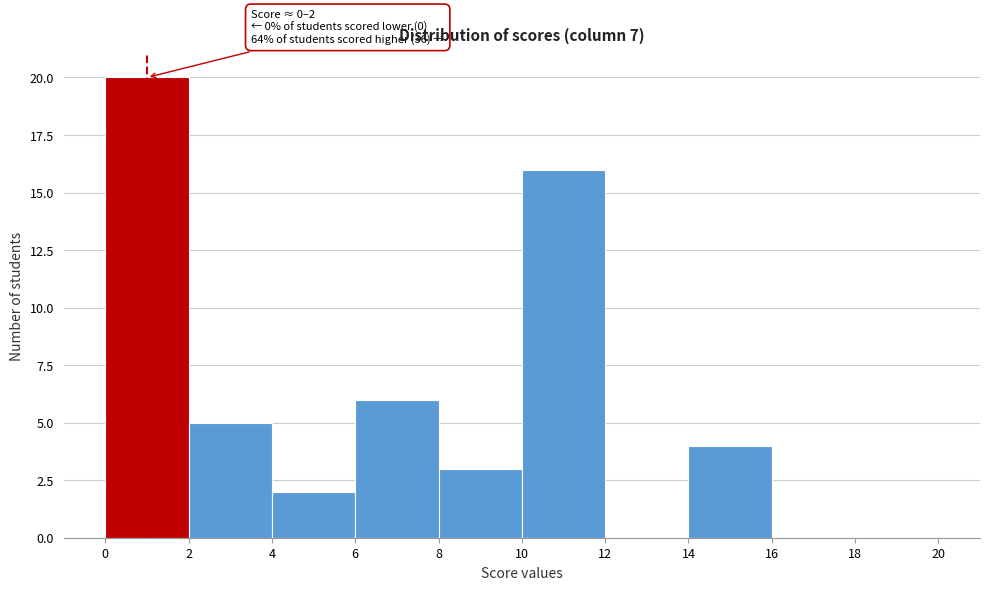

Over which range of the x-axis is the bar tallest?

0 to 2